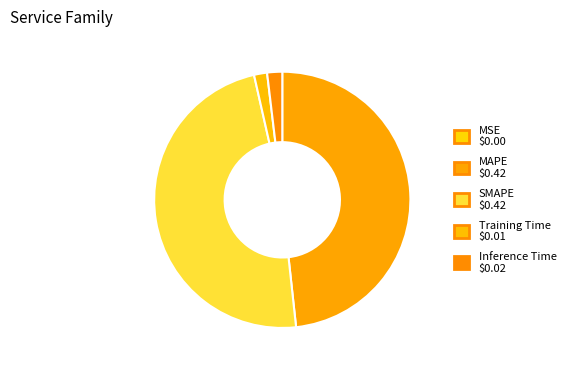

What percentage is NOT represented by SMAPE?

51.8%